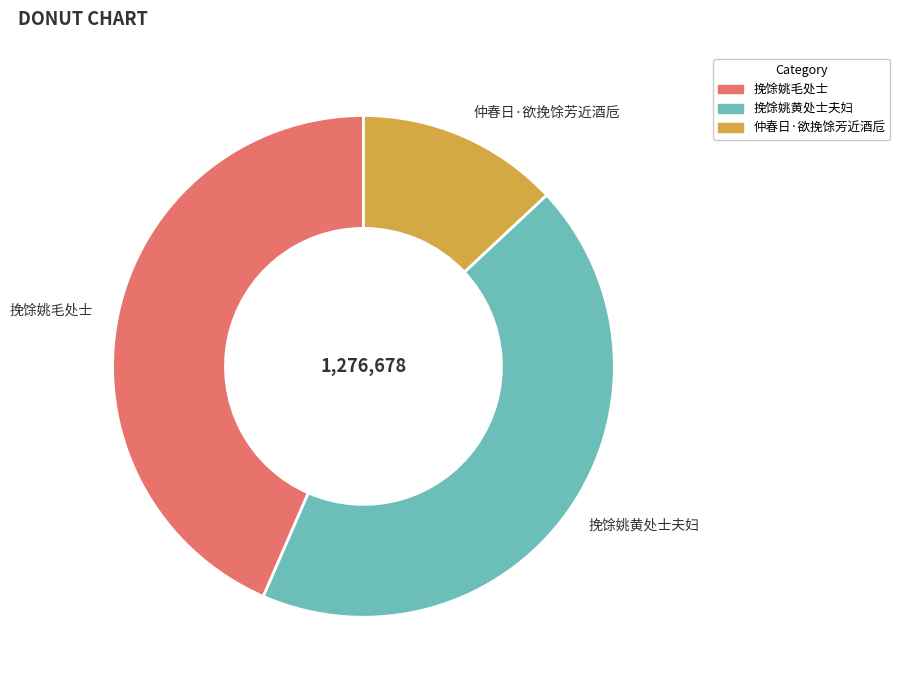

What is the ratio of the value at 仲春日·欲挽馀芳近酒卮 to the value at 挽馀姚毛处士?

0.3